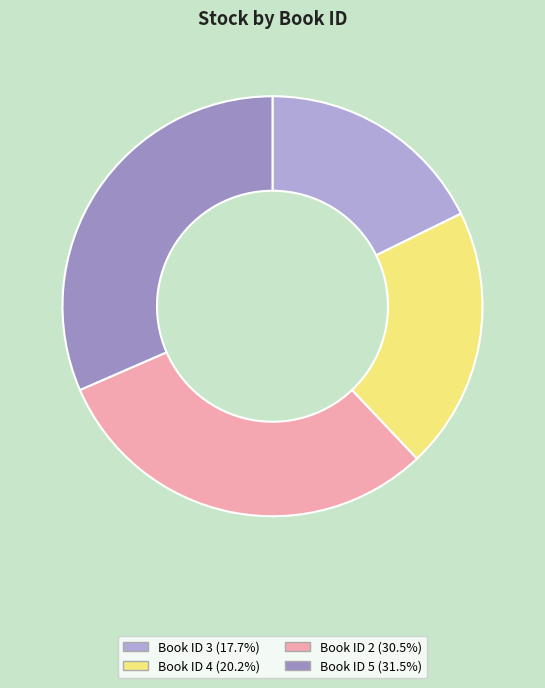

Is there a majority slice in this chart?

No